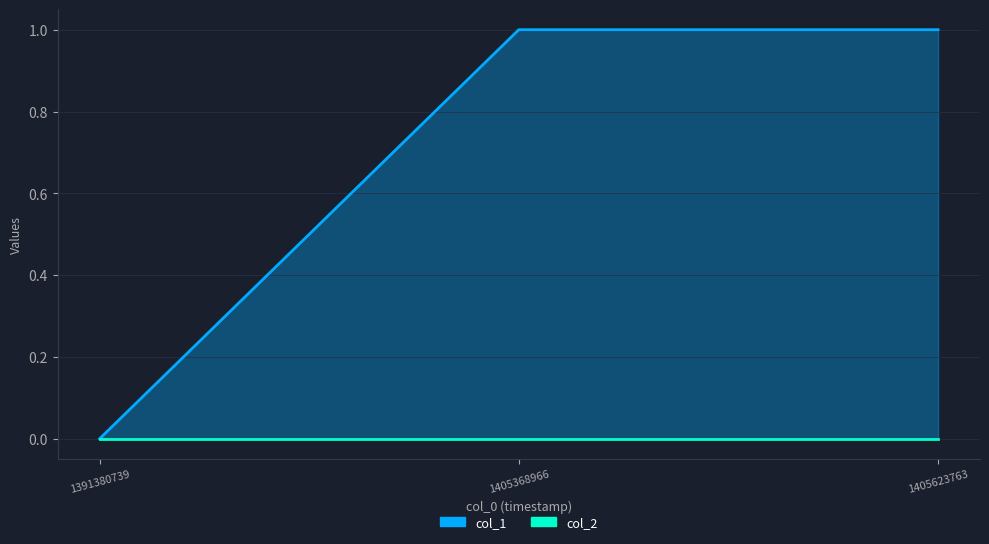

Is it true that the value at 1391380739 is -1?

False